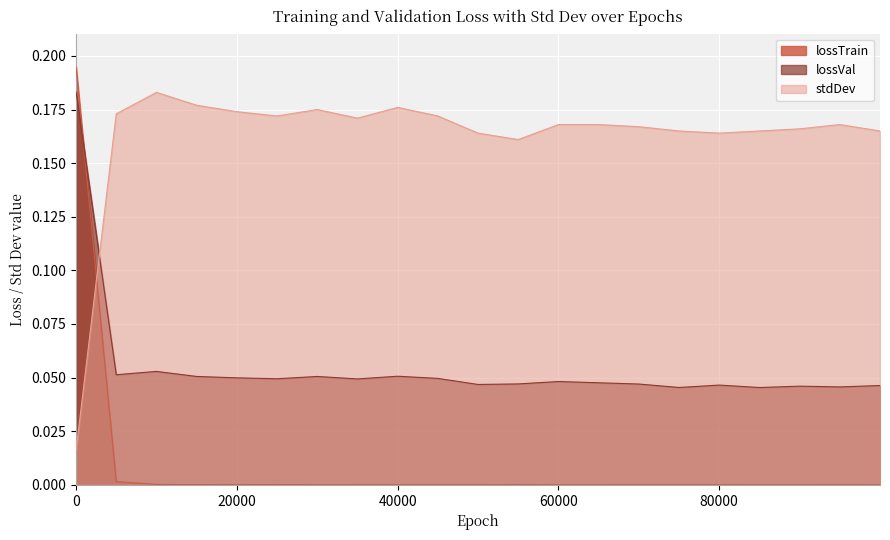

Between 50000 and 70000, which is larger?

70000